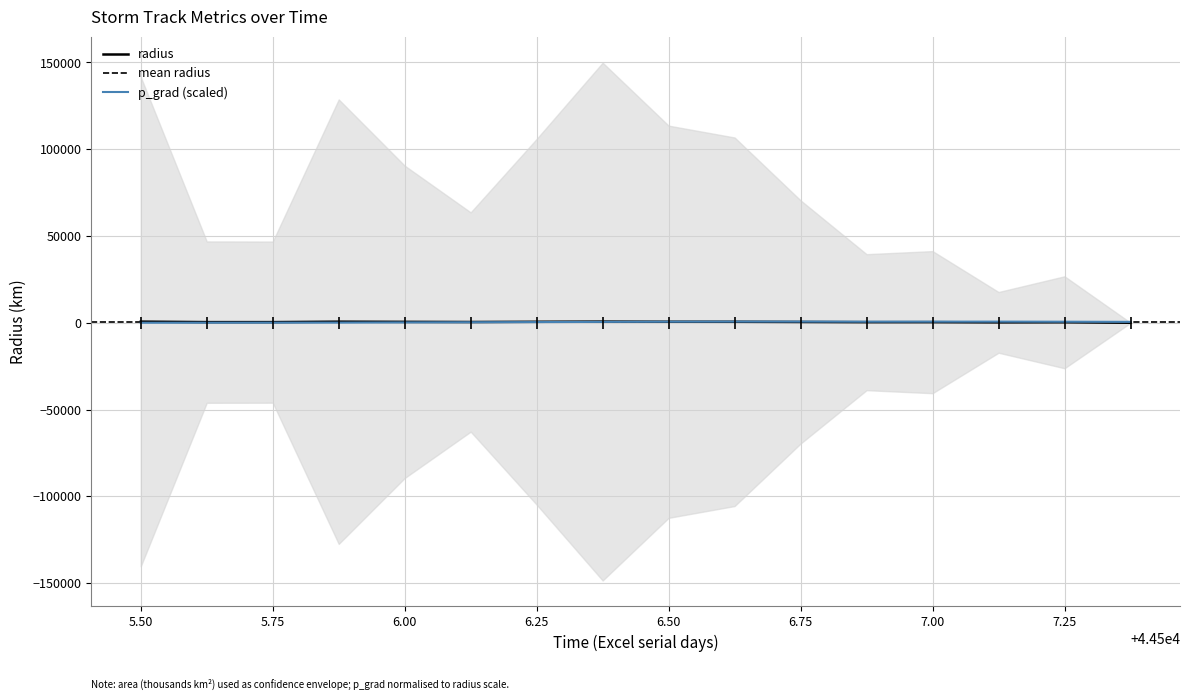

At 6.50, list the series in order from smallest to largest.

radius, p_grad